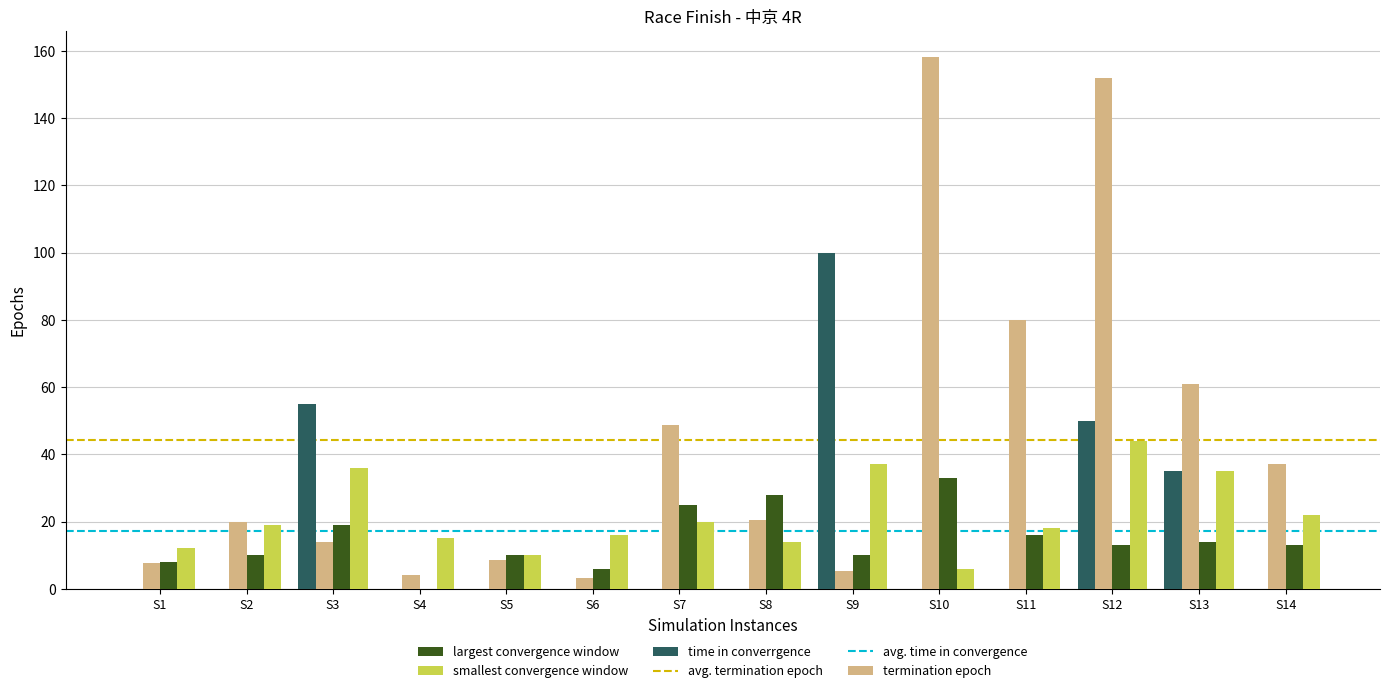

Between S8 and S12, which series saw the biggest shift?

termination epoch